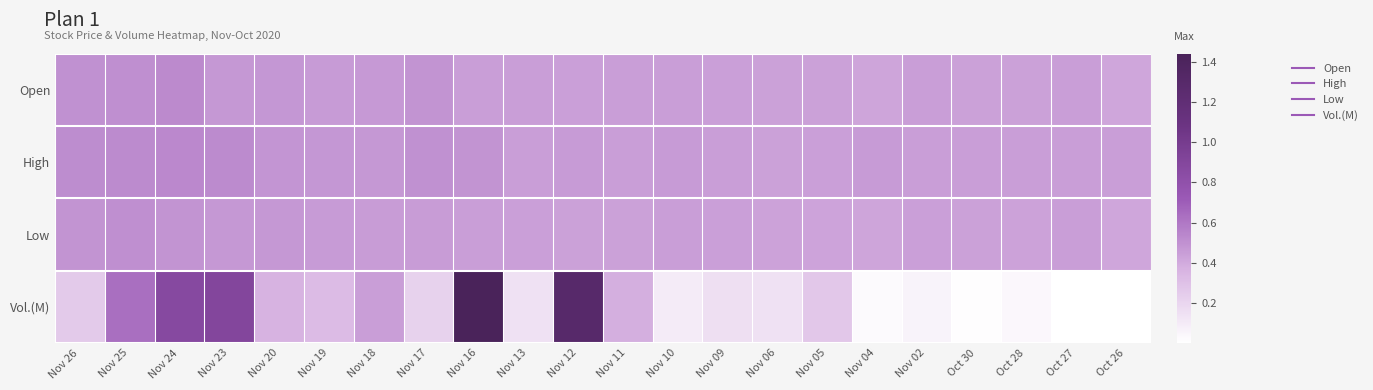

Rank the series by their maximum value, from lowest to highest.

Low, Open, High, Vol.(M)